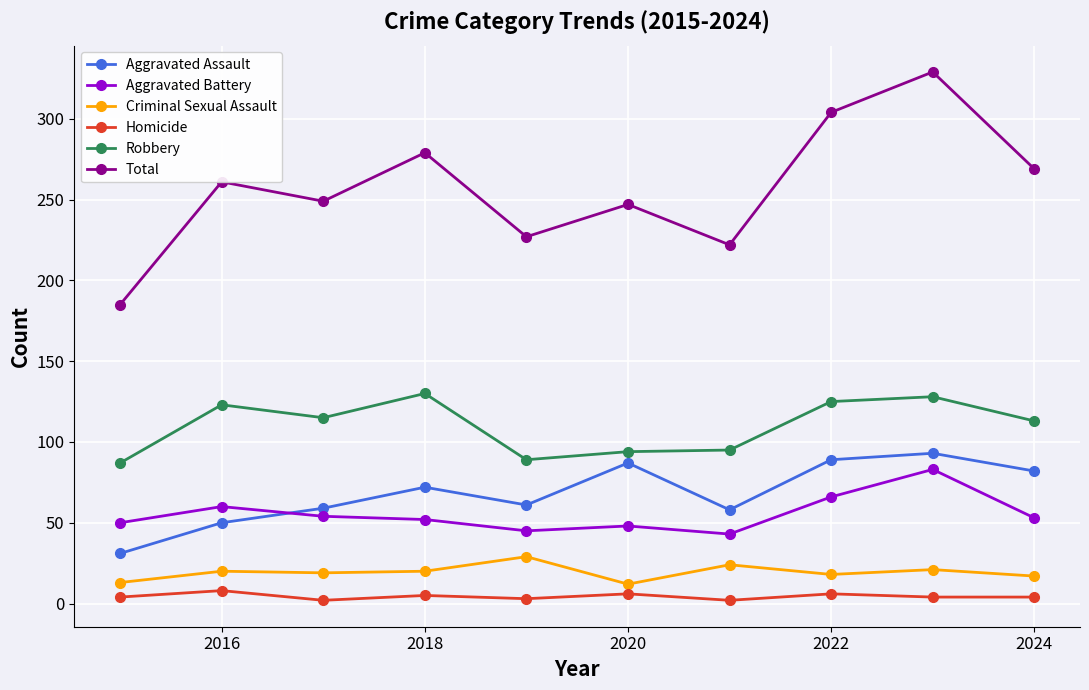

True or false: Aggravated Assault and Total cross at least once.

False